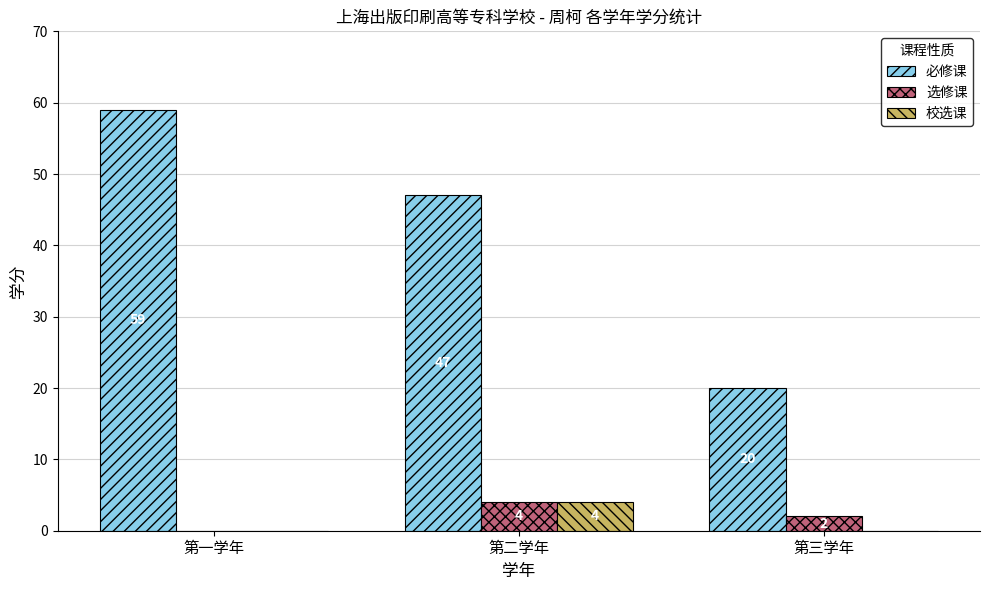

At which category is the sum across all series the highest?

第一学年